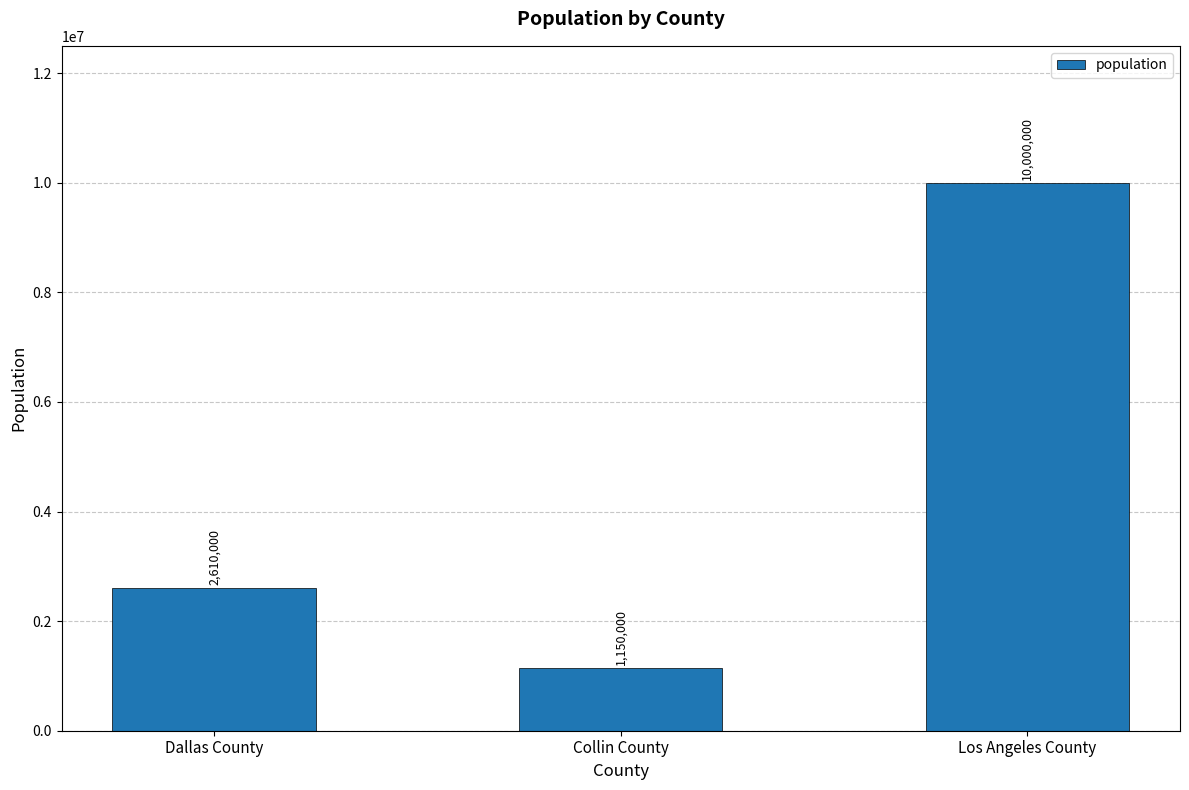

How many values are below 2610000?

1